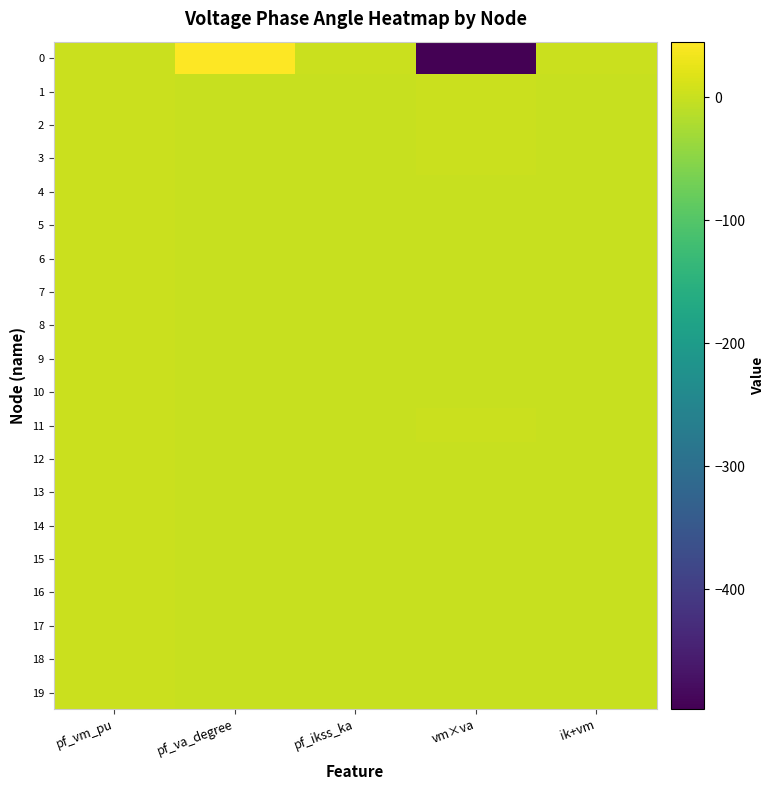

Reading left to right, list all the values displayed in this chart.

0: pf_vm_pu=1.0	pf_va_degree=45.0	pf_ikss_ka=0.8	vm×va=-497.5	ik+vm=0.8
1: pf_vm_pu=1.0	pf_va_degree=-0.1	pf_ikss_ka=0.0	vm×va=1.0	ik+vm=0.0
2: pf_vm_pu=1.0	pf_va_degree=-0.1	pf_ikss_ka=0.0	vm×va=0.7	ik+vm=0.0
3: pf_vm_pu=1.0	pf_va_degree=-0.1	pf_ikss_ka=0.0	vm×va=0.8	ik+vm=0.0
4: pf_vm_pu=1.0	pf_va_degree=-0.0	pf_ikss_ka=0.0	vm×va=0.0	ik+vm=0.0
5: pf_vm_pu=1.0	pf_va_degree=-0.0	pf_ikss_ka=0.0	vm×va=0.5	ik+vm=0.0
6: pf_vm_pu=1.0	pf_va_degree=-0.0	pf_ikss_ka=0.0	vm×va=0.3	ik+vm=0.0
7: pf_vm_pu=1.0	pf_va_degree=-0.0	pf_ikss_ka=0.0	vm×va=0.0	ik+vm=0.0
8: pf_vm_pu=1.0	pf_va_degree=-0.0	pf_ikss_ka=0.0	vm×va=0.0	ik+vm=0.0
9: pf_vm_pu=1.0	pf_va_degree=-0.0	pf_ikss_ka=0.0	vm×va=0.0	ik+vm=0.0
10: pf_vm_pu=1.0	pf_va_degree=-0.0	pf_ikss_ka=0.0	vm×va=0.0	ik+vm=0.0
11: pf_vm_pu=1.0	pf_va_degree=-0.1	pf_ikss_ka=0.0	vm×va=0.6	ik+vm=0.0
12: pf_vm_pu=1.0	pf_va_degree=-0.0	pf_ikss_ka=0.0	vm×va=0.4	ik+vm=0.0
13: pf_vm_pu=1.0	pf_va_degree=-0.0	pf_ikss_ka=0.0	vm×va=0.2	ik+vm=0.0
14: pf_vm_pu=1.0	pf_va_degree=-0.0	pf_ikss_ka=0.0	vm×va=0.0	ik+vm=0.0
15: pf_vm_pu=1.0	pf_va_degree=-0.0	pf_ikss_ka=0.0	vm×va=0.2	ik+vm=0.0
16: pf_vm_pu=1.0	pf_va_degree=-0.0	pf_ikss_ka=0.0	vm×va=0.2	ik+vm=0.0
17: pf_vm_pu=1.0	pf_va_degree=-0.0	pf_ikss_ka=0.0	vm×va=0.2	ik+vm=0.0
18: pf_vm_pu=1.0	pf_va_degree=-0.0	pf_ikss_ka=0.0	vm×va=0.0	ik+vm=0.0
19: pf_vm_pu=1.0	pf_va_degree=-0.0	pf_ikss_ka=0.0	vm×va=0.0	ik+vm=0.0